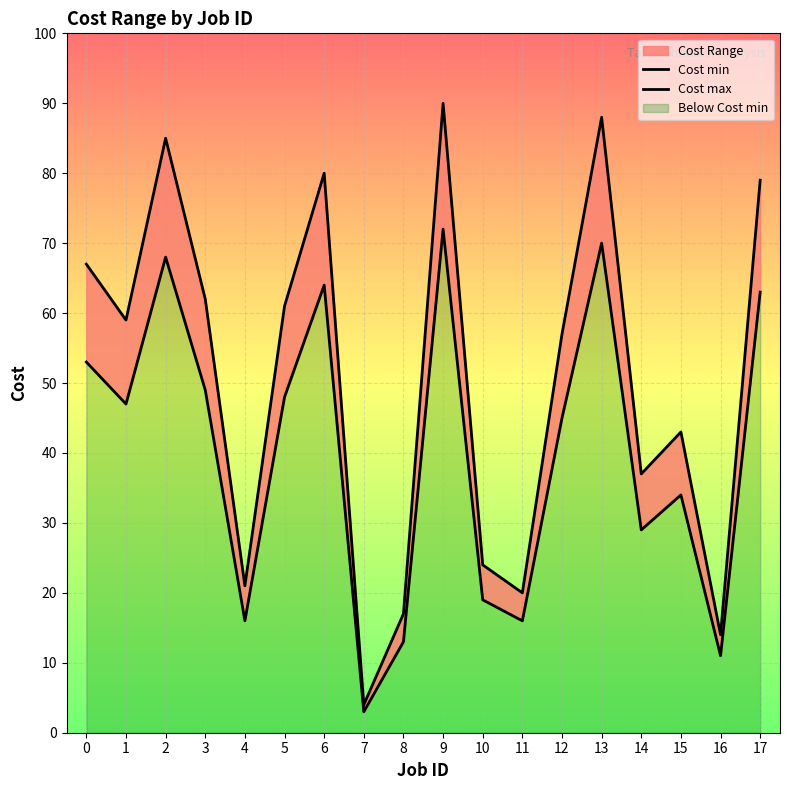

Which series has the largest range (max minus min)?

Cost max